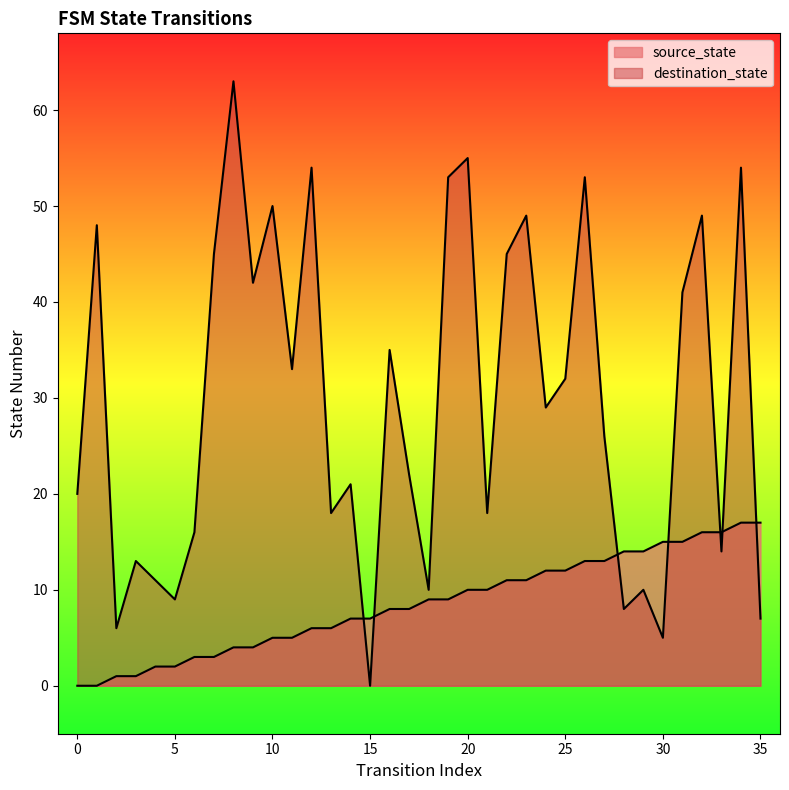

Is it true that destination_state equals 42 at 9?

True